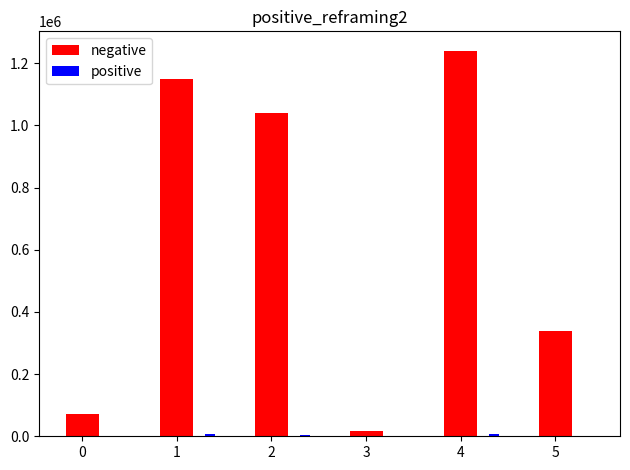

At which category is the sum across all series the highest?

4